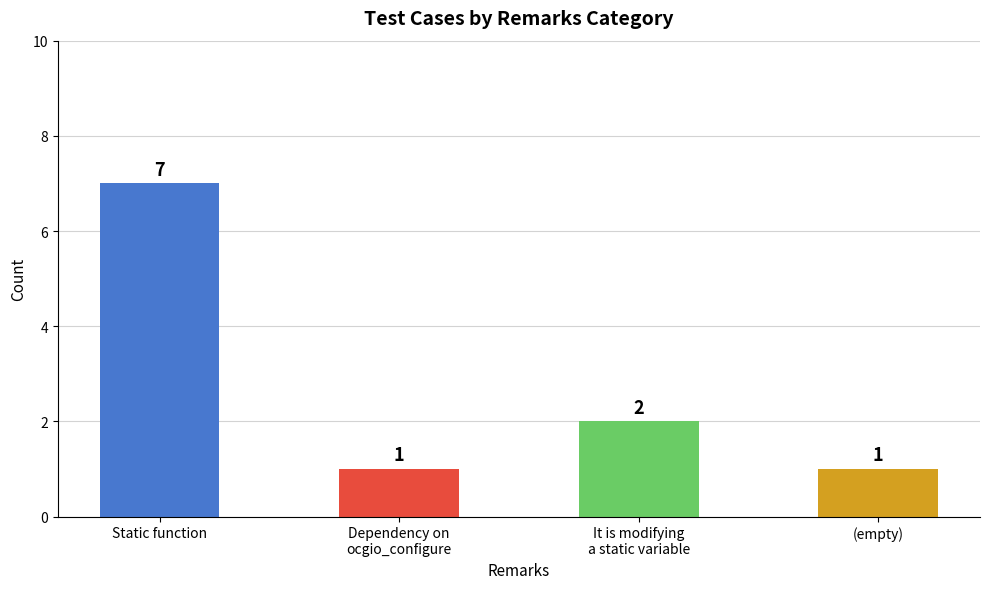

How many values are between 1 and 7?

4